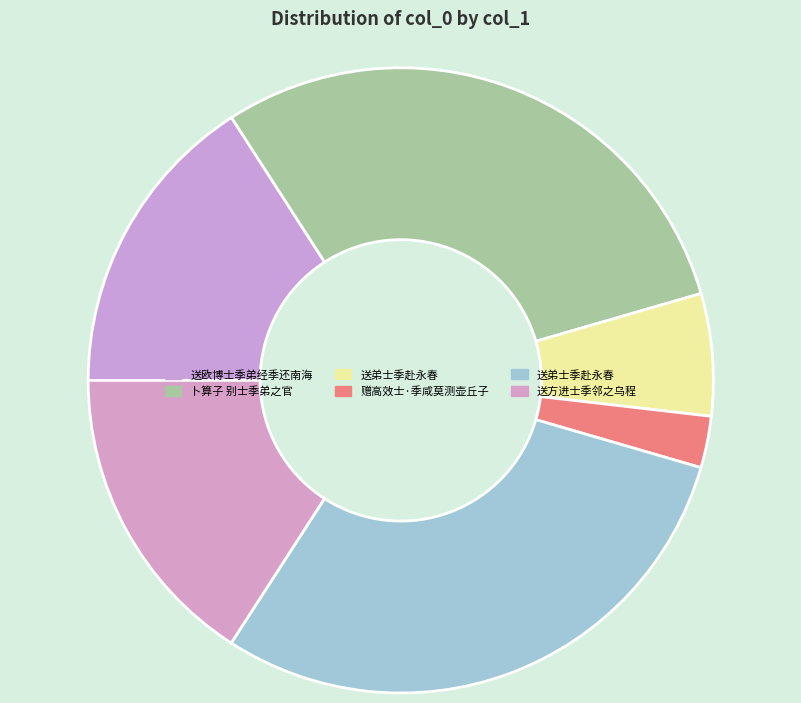

How many segments does this pie chart have?

6